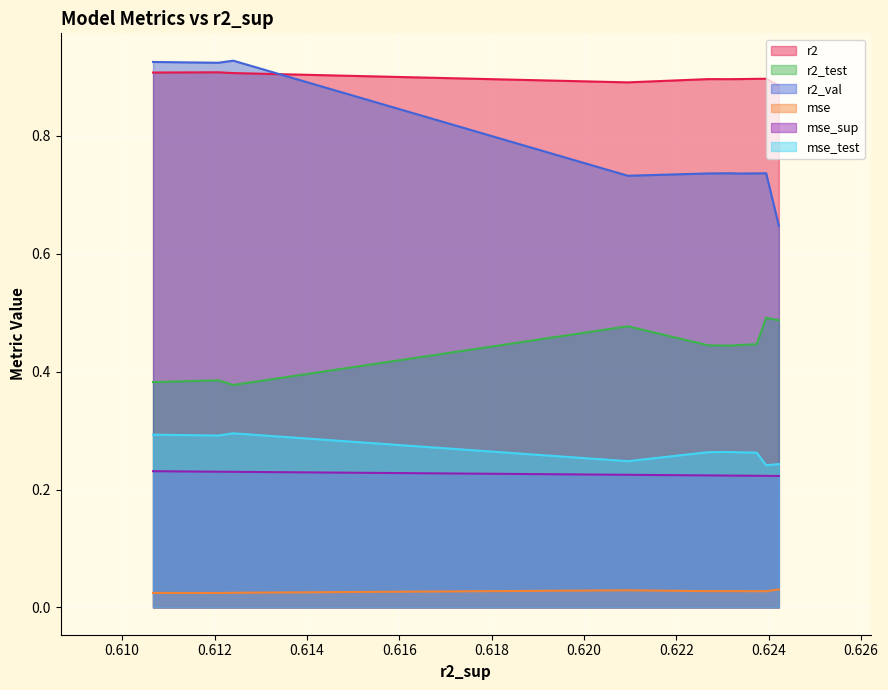

Rank the series by their maximum value, from lowest to highest.

mse, mse_sup, mse_test, r2_test, r2, r2_val